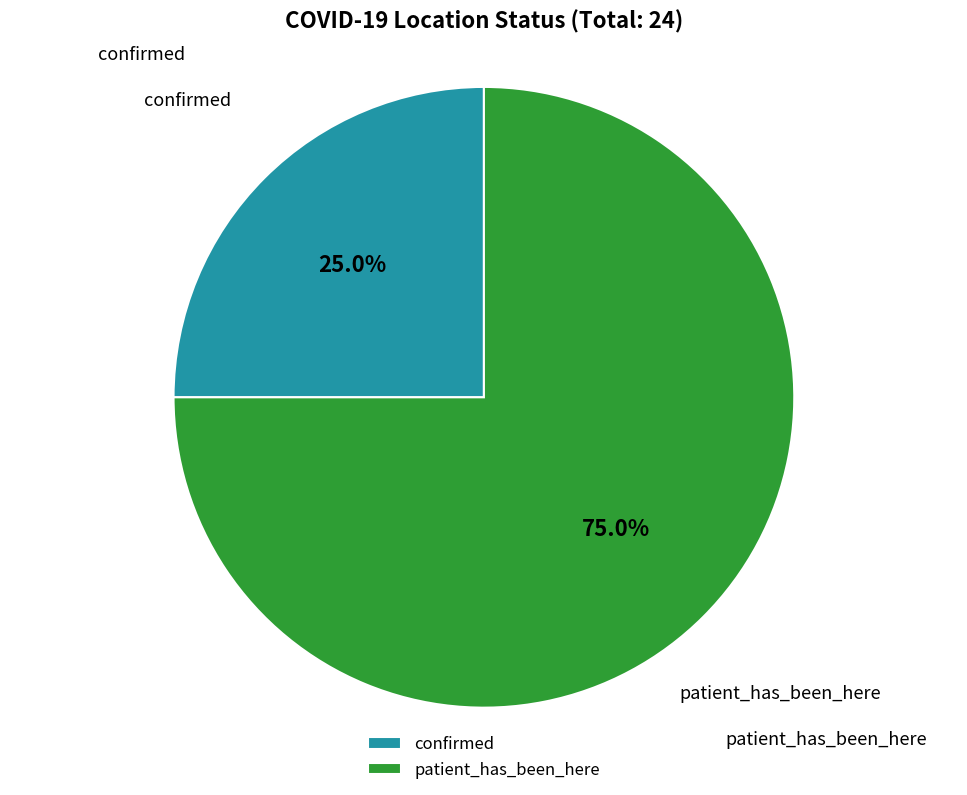

How many slices are in this pie chart?

2